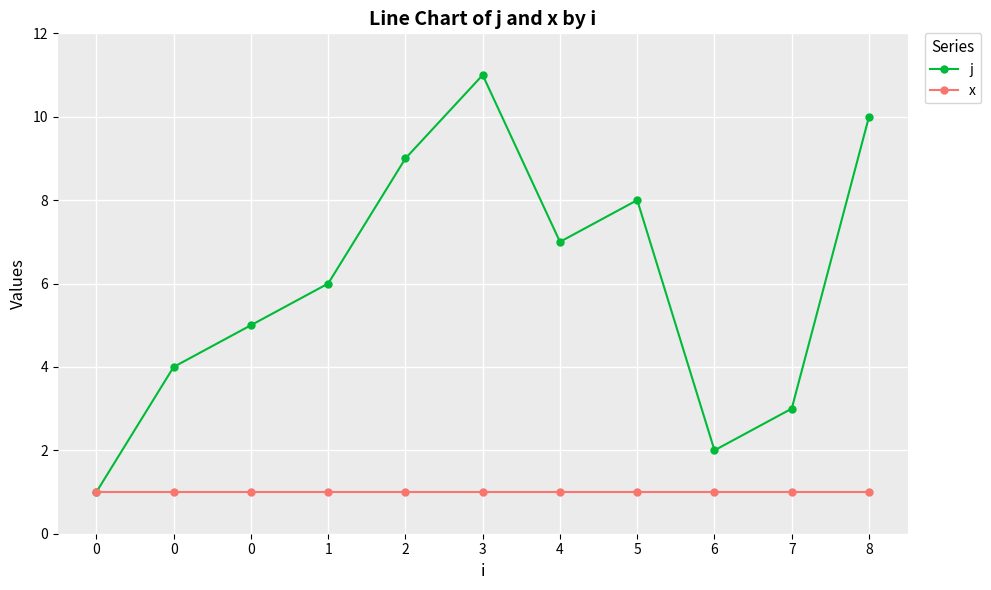

How many lines are shown in the chart?

2